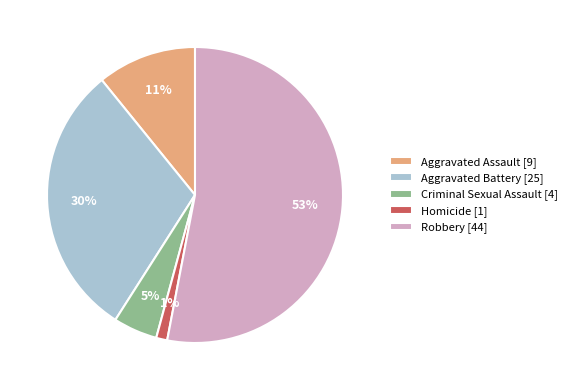

Between Aggravated Assault [9] and Criminal Sexual Assault [4], which is larger?

Aggravated Assault [9]